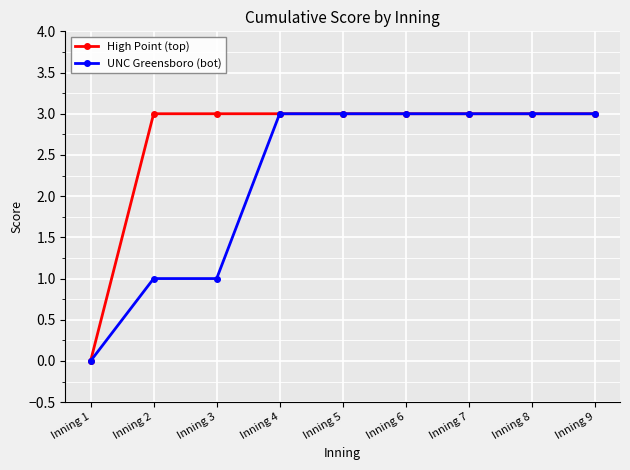

What is the greatest value displayed?

3